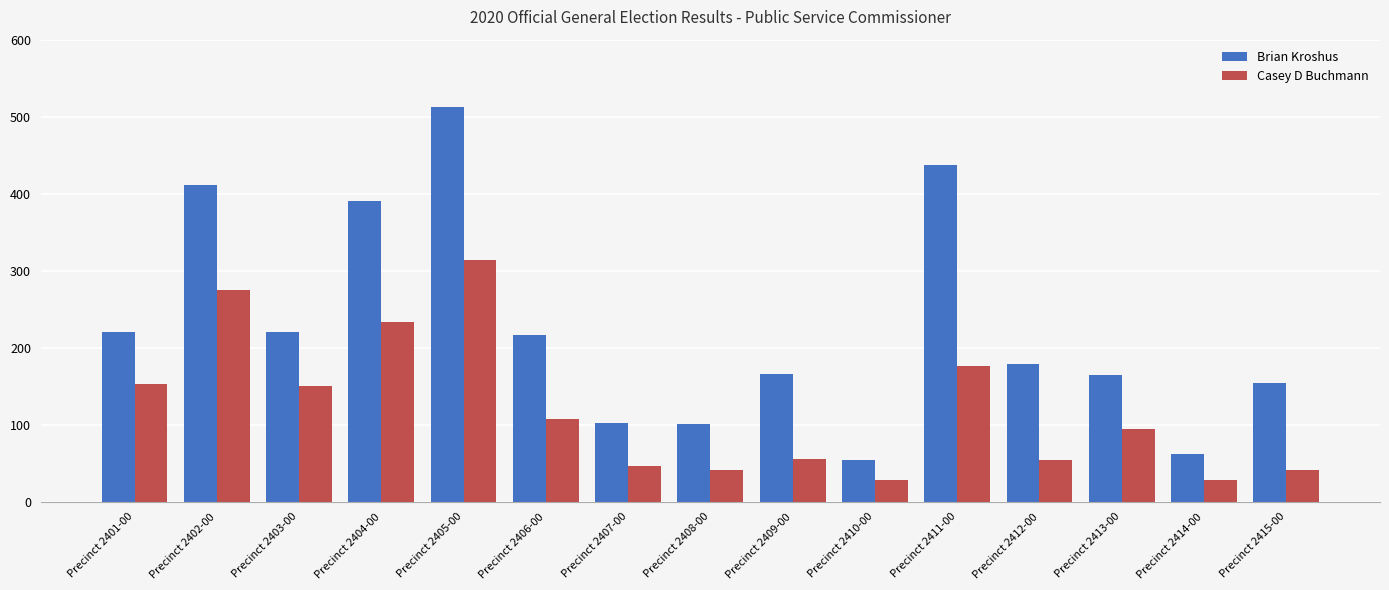

What is the difference between the maximum and second lowest values in the Brian Kroshus series?

451